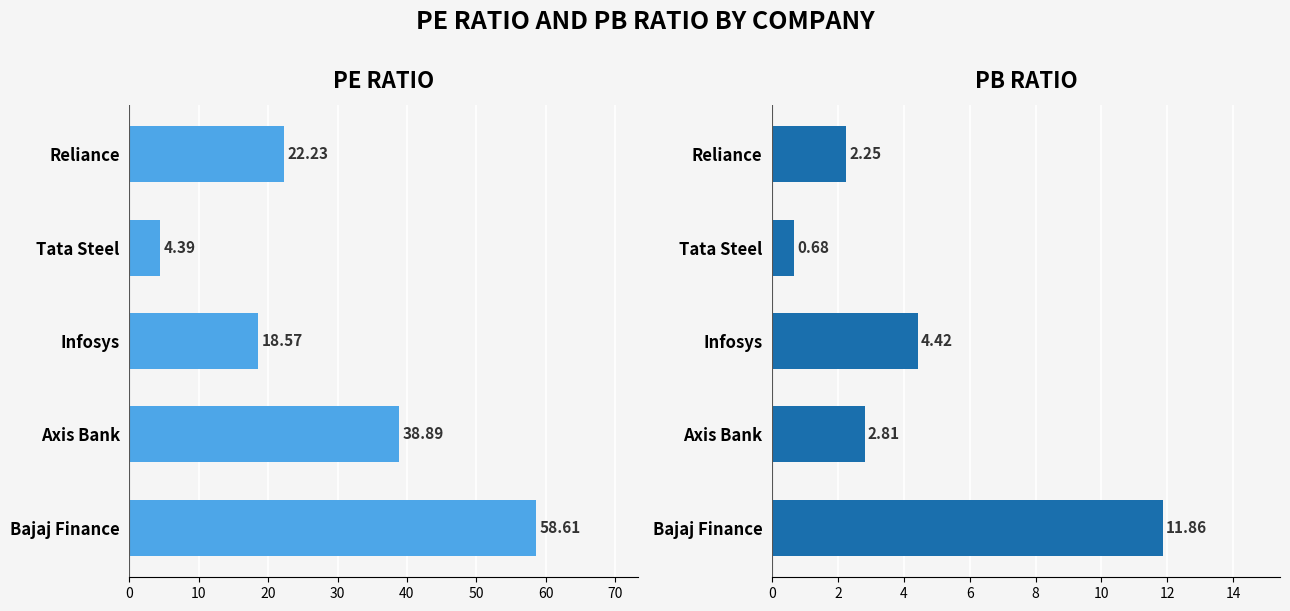

What is the highest value of the PB Ratio series?

11.9